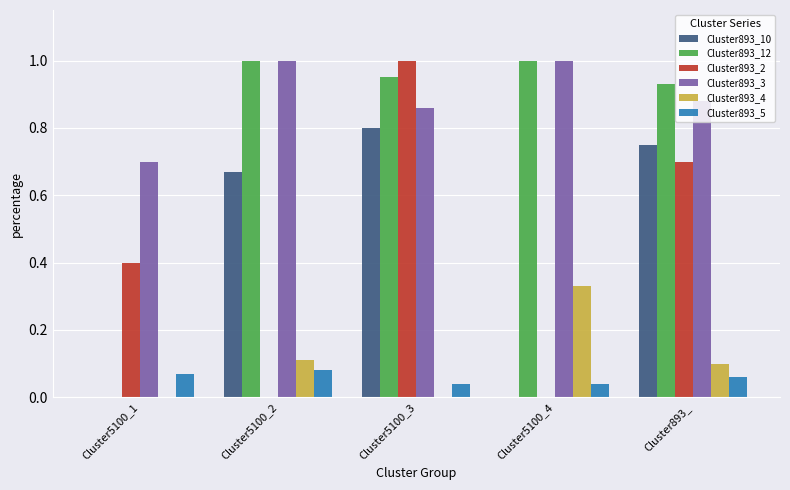

Is the value of Cluster893_3 at Cluster5100_1 greater than the value of Cluster893_10 at Cluster893_?

No